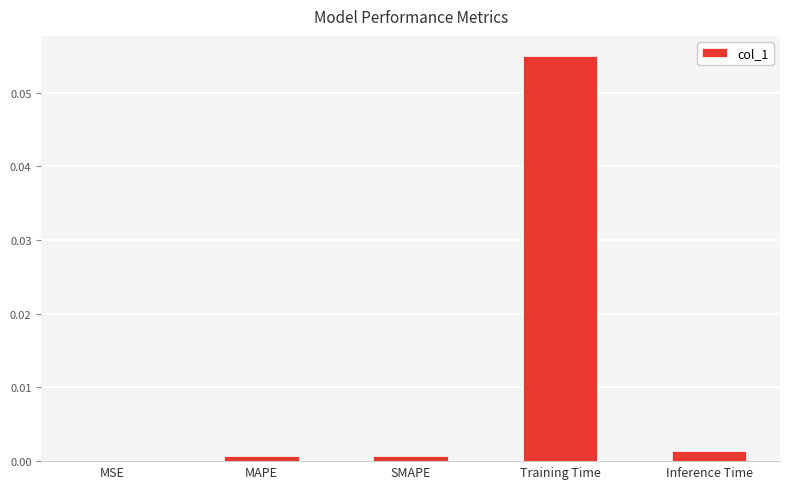

Which label corresponds to the largest value in the chart?

Training Time